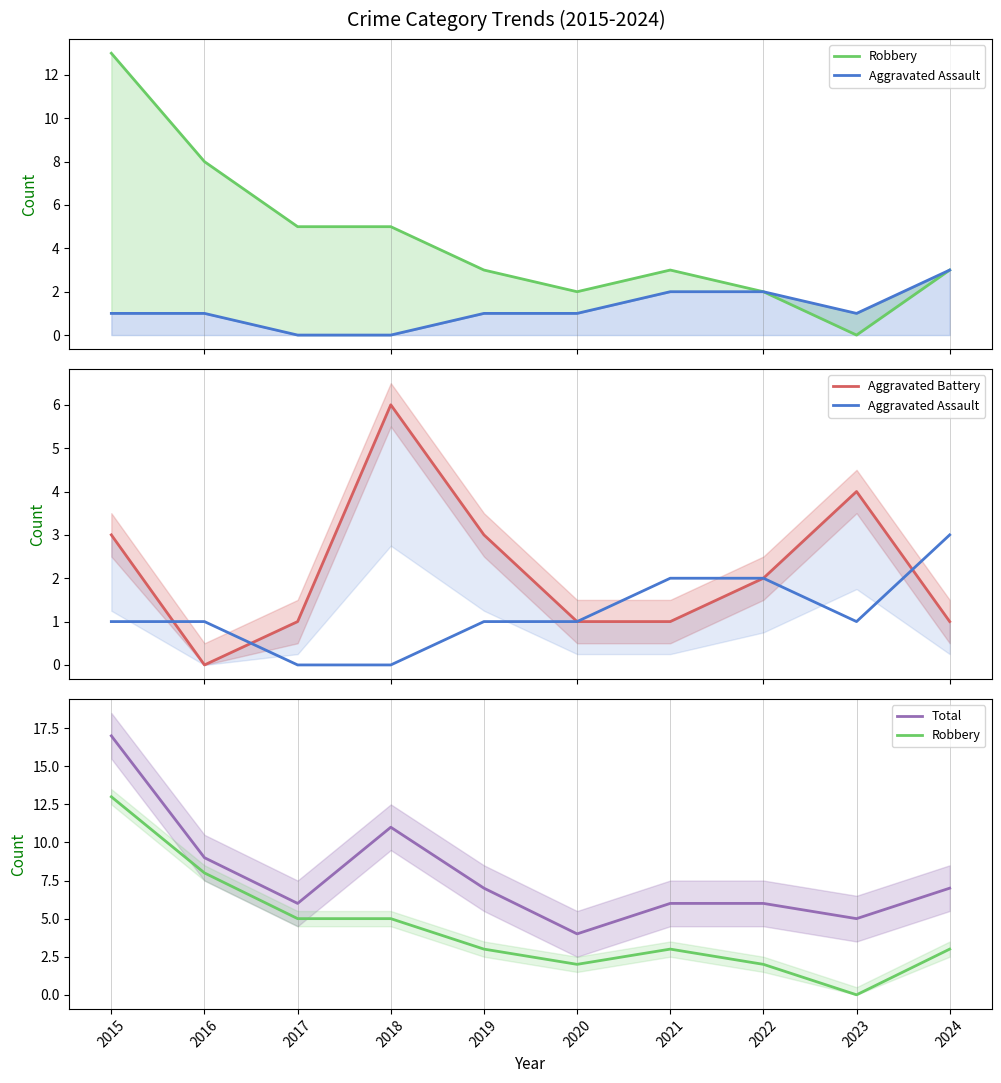

The Total series shows 1 at 2020. True or false?

False